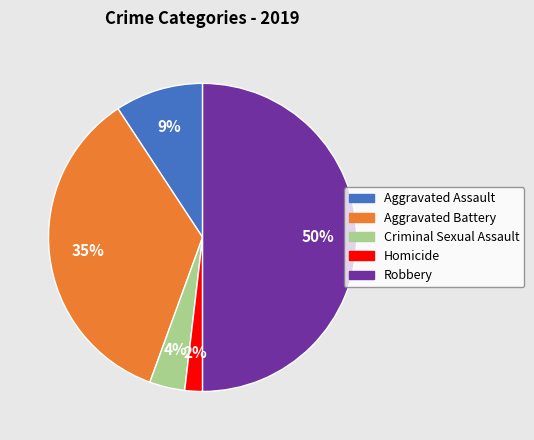

What percentage is the Robbery slice, to the nearest percent?

50%